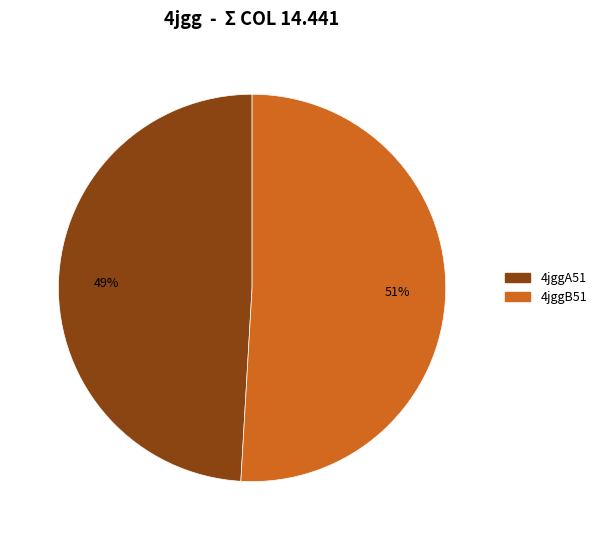

Is it true that 4jggB51 is 51% of the pie?

True